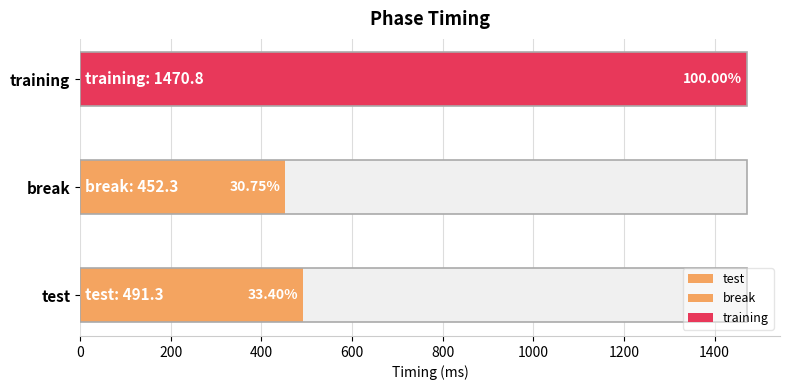

List the labels in order of value, smallest first.

break, test, training